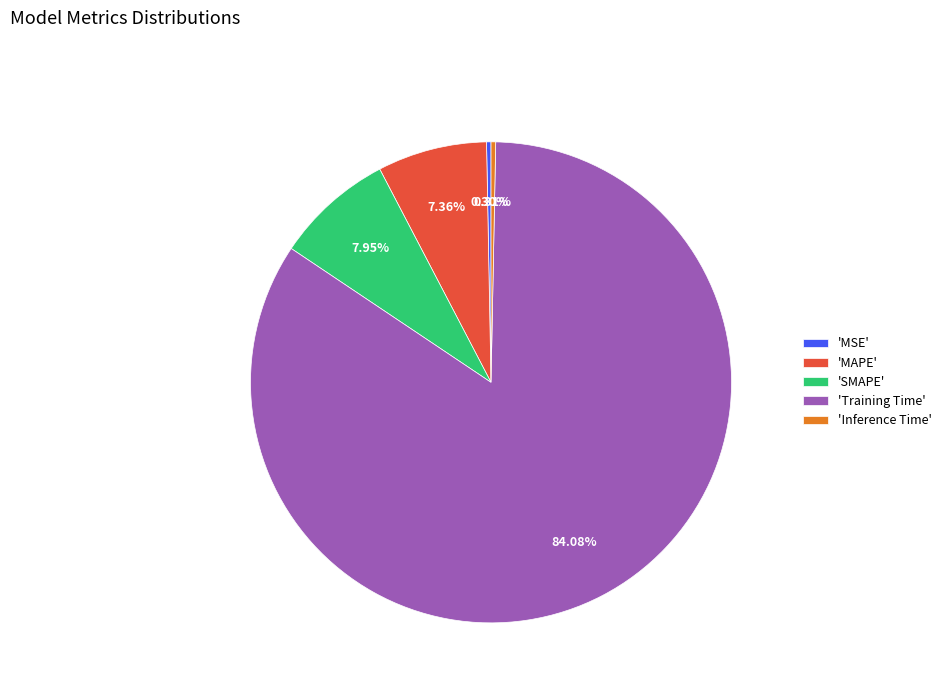

How many segments does this pie chart have?

5